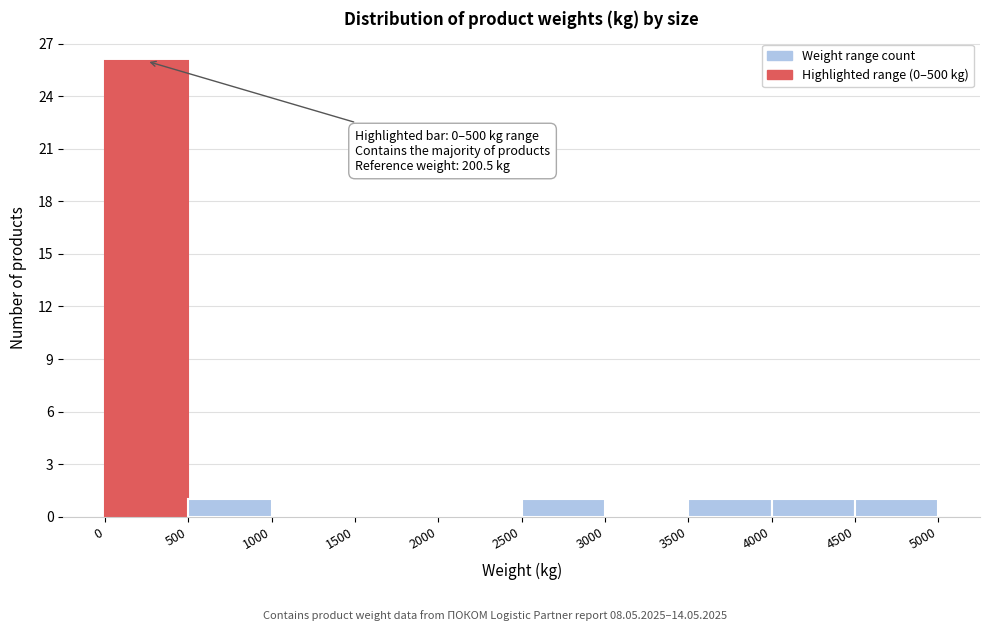

Over which range of the x-axis is the bar tallest?

0 to 500